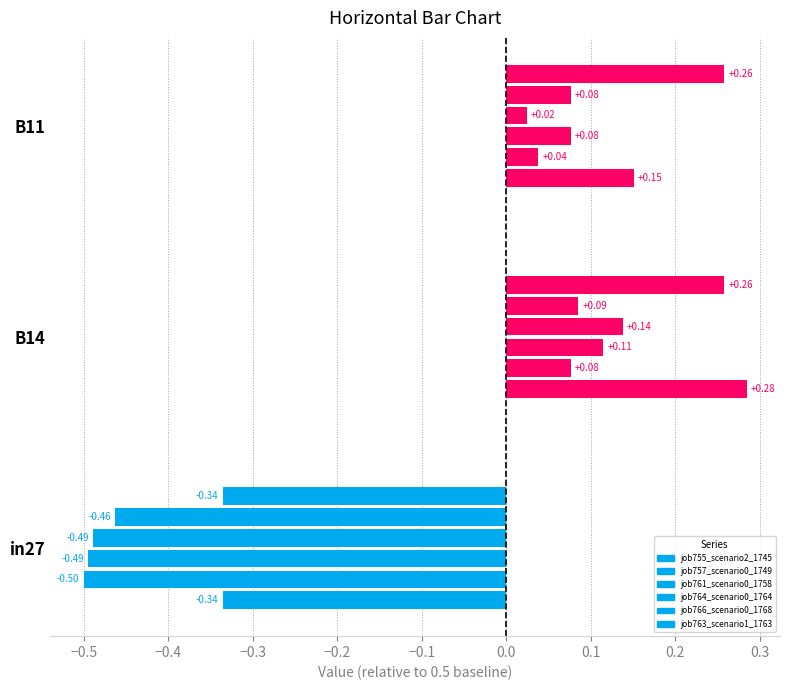

Is the value of job764_scenario0_1764 at in27 greater than the value of job761_scenario0_1758 at B11?

No